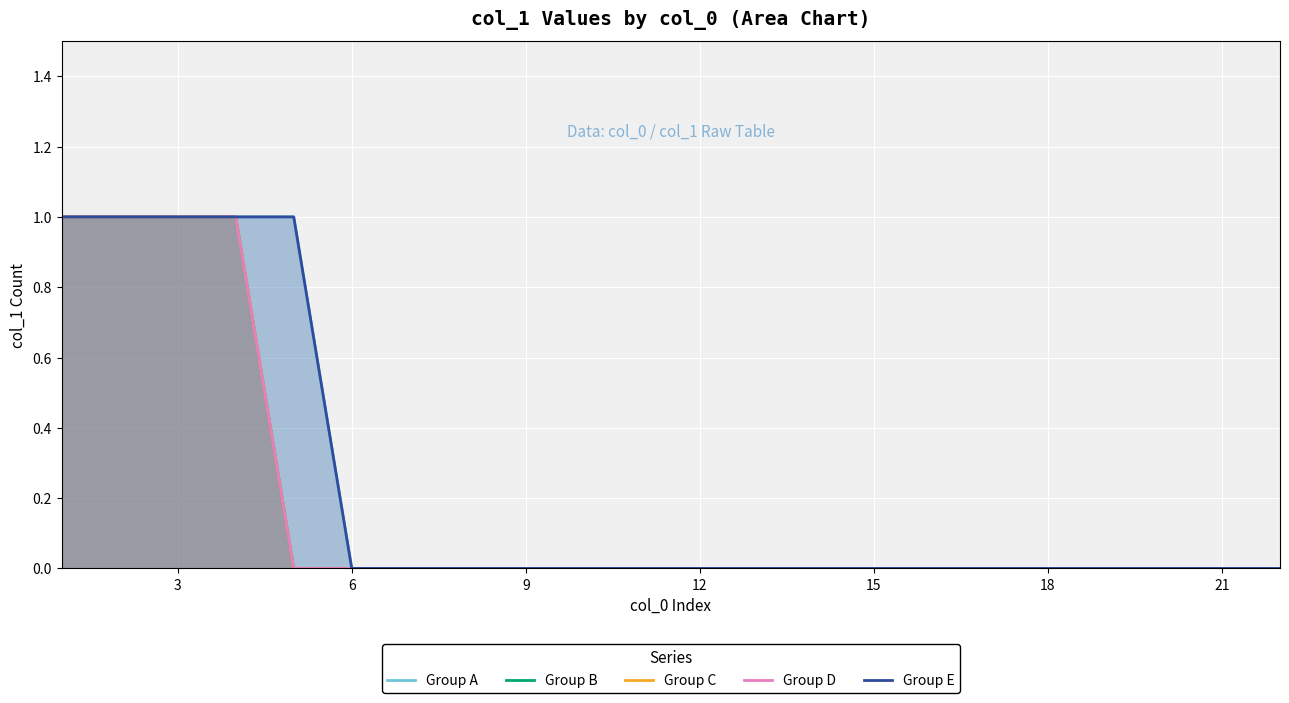

What is the difference between the Group B values at 21 and 6?

1